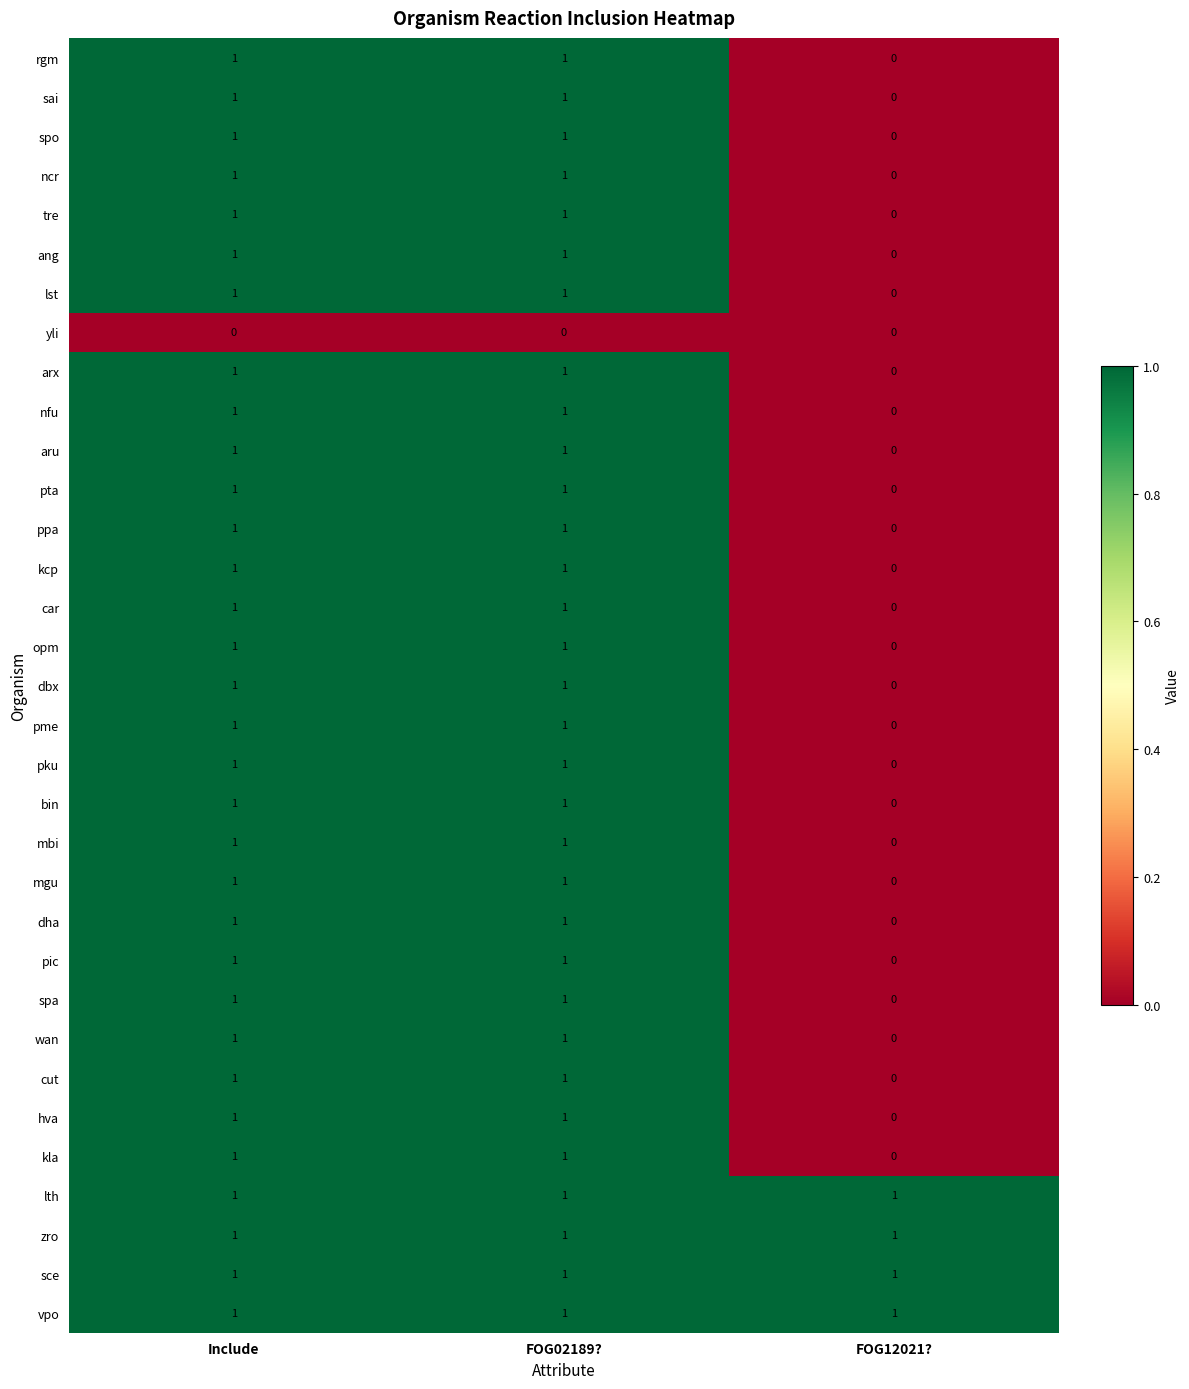

The dbx series shows 2 at FOG02189?. True or false?

False